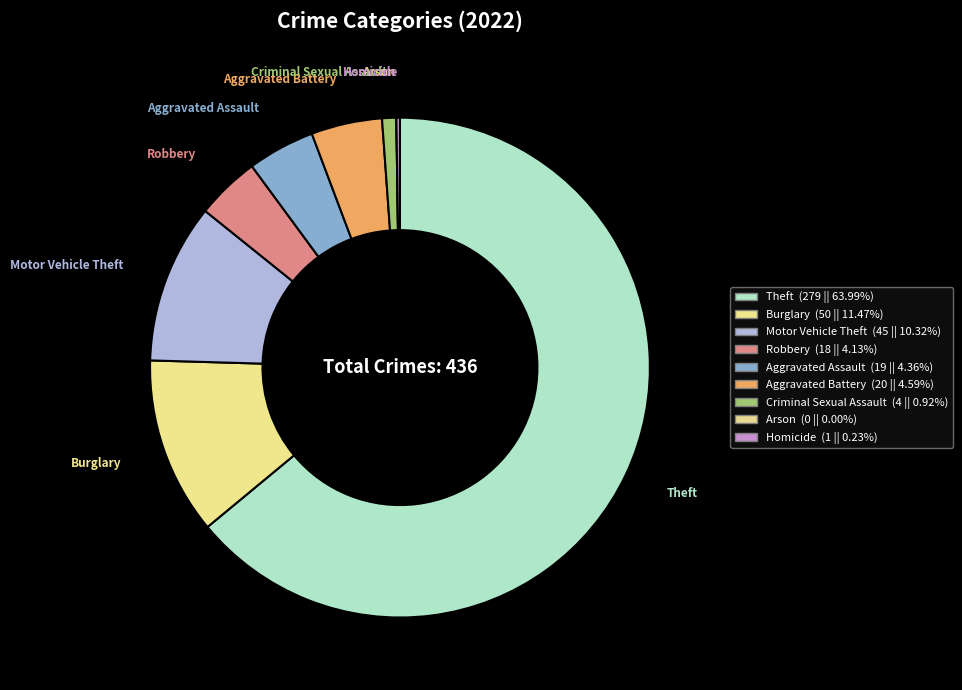

Is it true that Aggravated Battery is 1% of the pie?

False